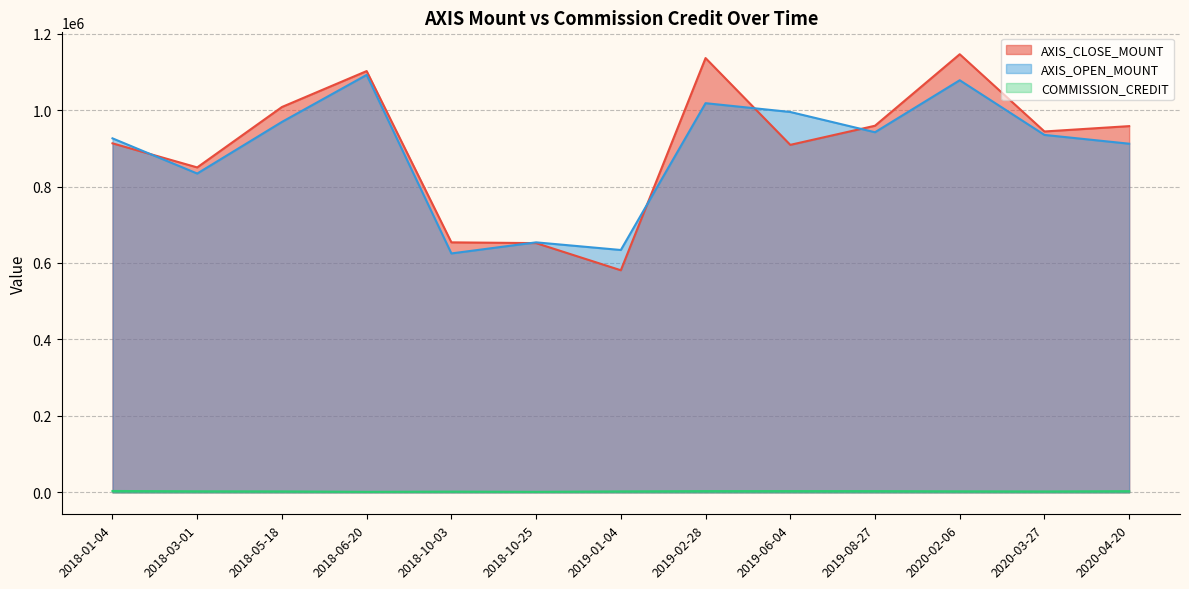

Does the chart display data point markers on the line(s)?

No